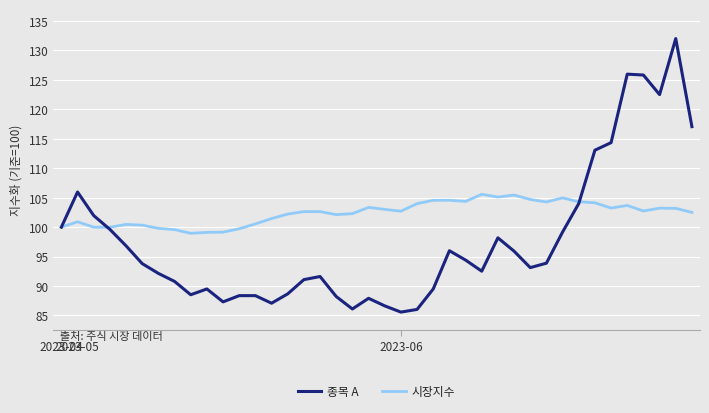

What is the sum of all 시장지수 values?

4095.6